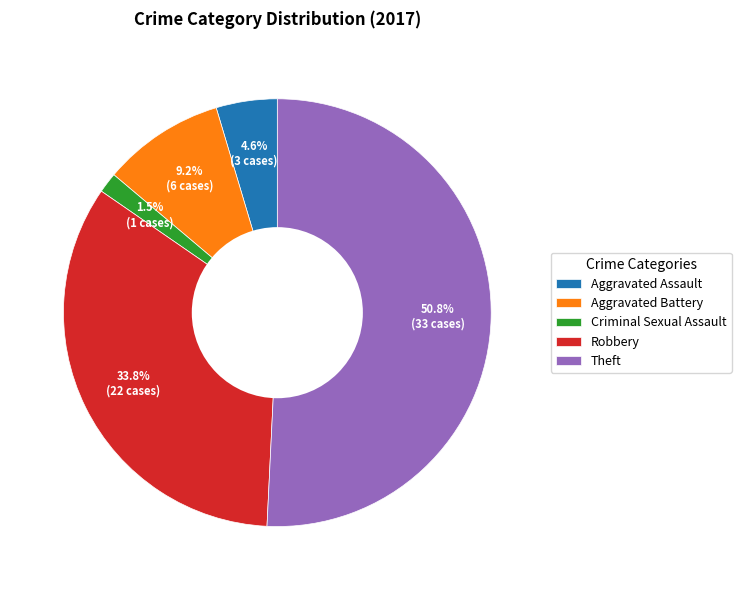

What percentage is the Theft slice, to the nearest percent?

51%